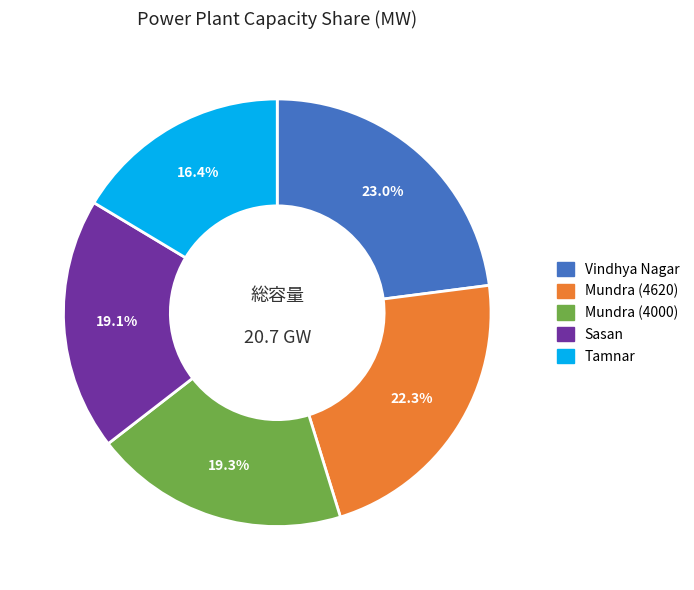

What percentage is NOT represented by Tamnar?

83.6%